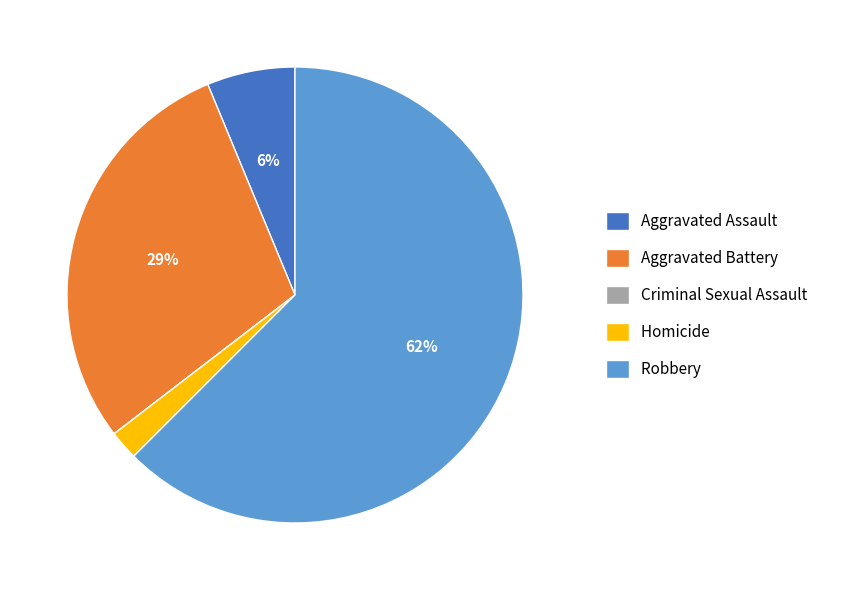

Which category has the biggest portion of the pie?

Robbery